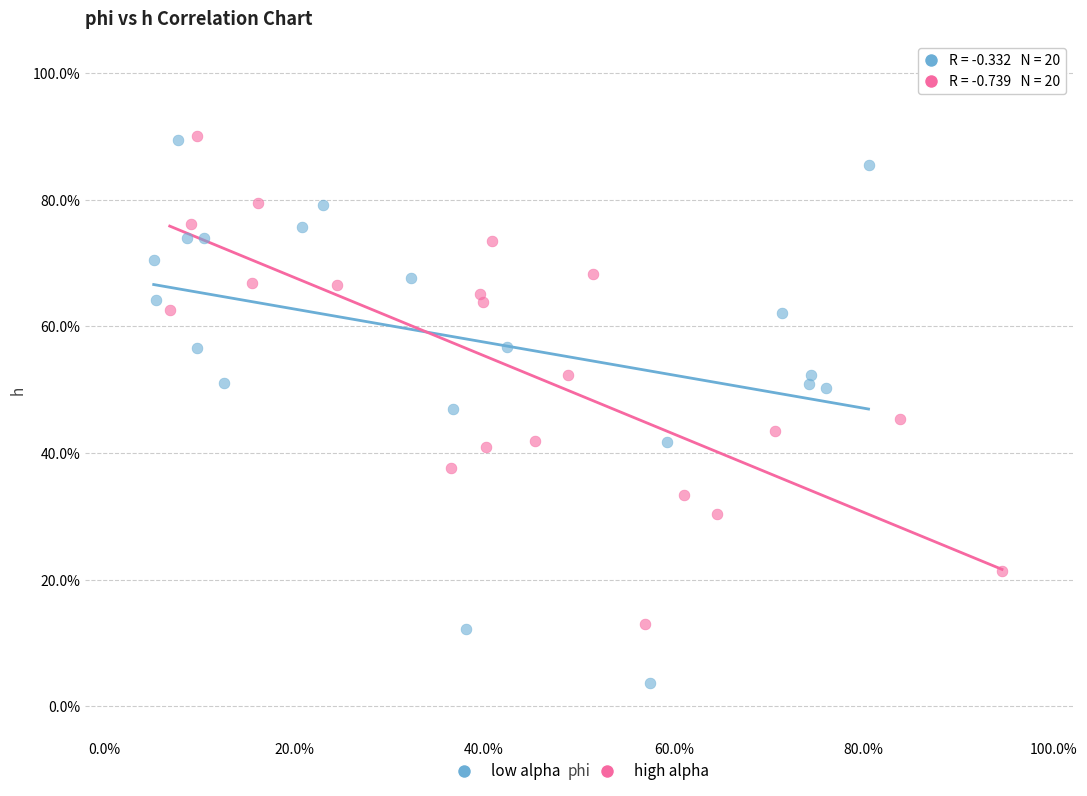

Which series has the widest spread of Y values?

low alpha